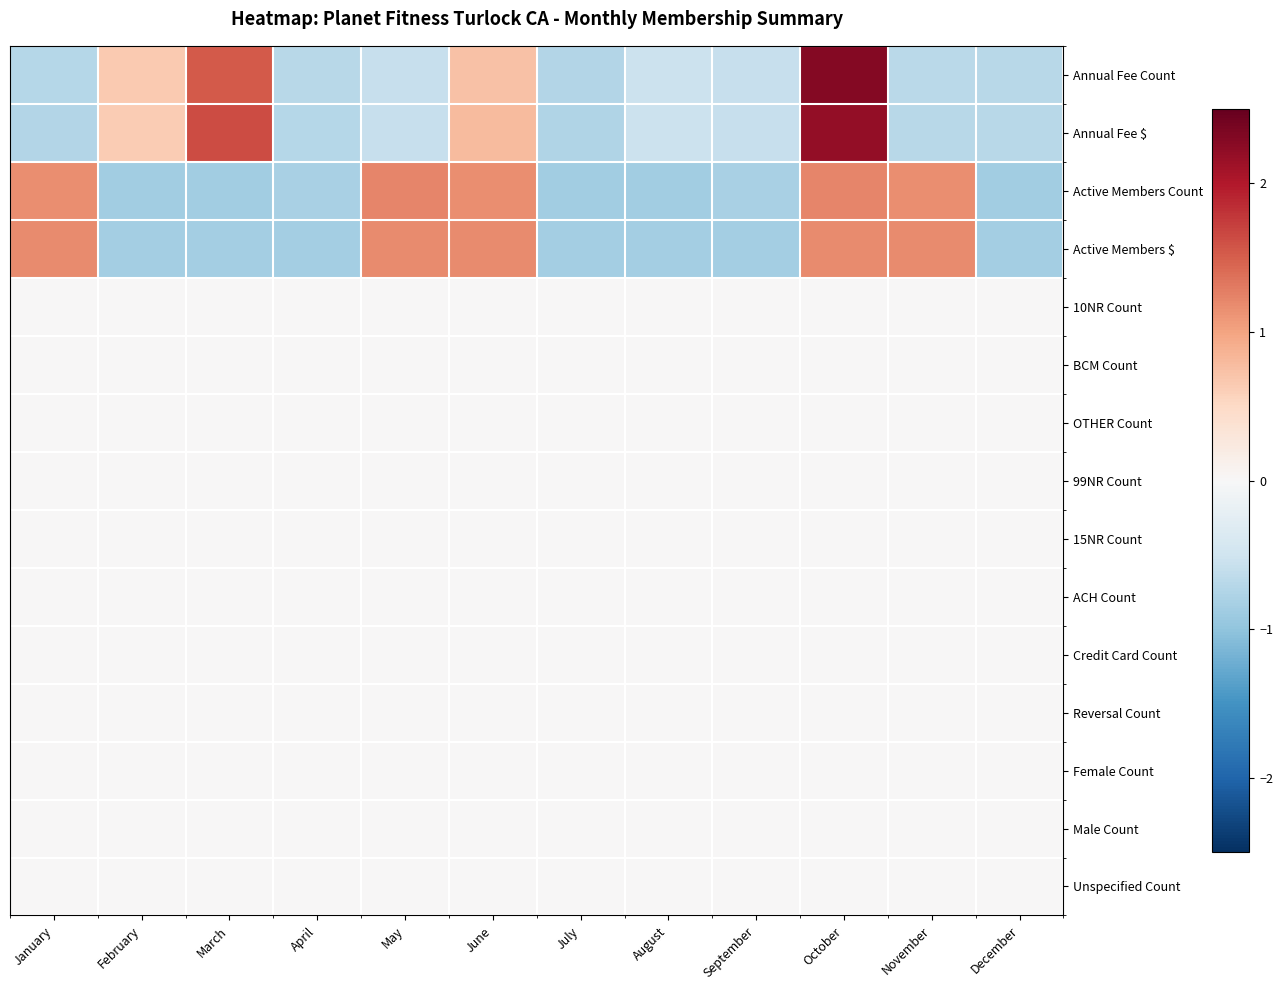

Reading left to right, list all the values displayed in this chart.

Annual Fee Count: January=-0.7	February=0.7	March=1.5	April=-0.7	May=-0.6	June=0.7	July=-0.7	August=-0.5	September=-0.6	October=2.3	November=-0.7	December=-0.7
Annual Fee $: January=-0.7	February=0.6	March=1.6	April=-0.7	May=-0.6	June=0.8	July=-0.7	August=-0.5	September=-0.6	October=2.2	November=-0.7	December=-0.7
Active Members Count: January=1.2	February=-0.9	March=-0.9	April=-0.8	May=1.2	June=1.2	July=-0.9	August=-0.9	September=-0.8	October=1.2	November=1.2	December=-0.9
Active Members $: January=1.2	February=-0.8	March=-0.8	April=-0.8	May=1.2	June=1.2	July=-0.8	August=-0.8	September=-0.8	October=1.2	November=1.2	December=-0.8
10NR Count: January=0.0	February=0.0	March=0.0	April=0.0	May=0.0	June=0.0	July=0.0	August=0.0	September=0.0	October=0.0	November=0.0	December=0.0
BCM Count: January=0.0	February=0.0	March=0.0	April=0.0	May=0.0	June=0.0	July=0.0	August=0.0	September=0.0	October=0.0	November=0.0	December=0.0
OTHER Count: January=0.0	February=0.0	March=0.0	April=0.0	May=0.0	June=0.0	July=0.0	August=0.0	September=0.0	October=0.0	November=0.0	December=0.0
99NR Count: January=0.0	February=0.0	March=0.0	April=0.0	May=0.0	June=0.0	July=0.0	August=0.0	September=0.0	October=0.0	November=0.0	December=0.0
15NR Count: January=0.0	February=0.0	March=0.0	April=0.0	May=0.0	June=0.0	July=0.0	August=0.0	September=0.0	October=0.0	November=0.0	December=0.0
ACH Count: January=0.0	February=0.0	March=0.0	April=0.0	May=0.0	June=0.0	July=0.0	August=0.0	September=0.0	October=0.0	November=0.0	December=0.0
Credit Card Count: January=0.0	February=0.0	March=0.0	April=0.0	May=0.0	June=0.0	July=0.0	August=0.0	September=0.0	October=0.0	November=0.0	December=0.0
Reversal Count: January=0.0	February=0.0	March=0.0	April=0.0	May=0.0	June=0.0	July=0.0	August=0.0	September=0.0	October=0.0	November=0.0	December=0.0
Female Count: January=0.0	February=0.0	March=0.0	April=0.0	May=0.0	June=0.0	July=0.0	August=0.0	September=0.0	October=0.0	November=0.0	December=0.0
Male Count: January=0.0	February=0.0	March=0.0	April=0.0	May=0.0	June=0.0	July=0.0	August=0.0	September=0.0	October=0.0	November=0.0	December=0.0
Unspecified Count: January=0.0	February=0.0	March=0.0	April=0.0	May=0.0	June=0.0	July=0.0	August=0.0	September=0.0	October=0.0	November=0.0	December=0.0